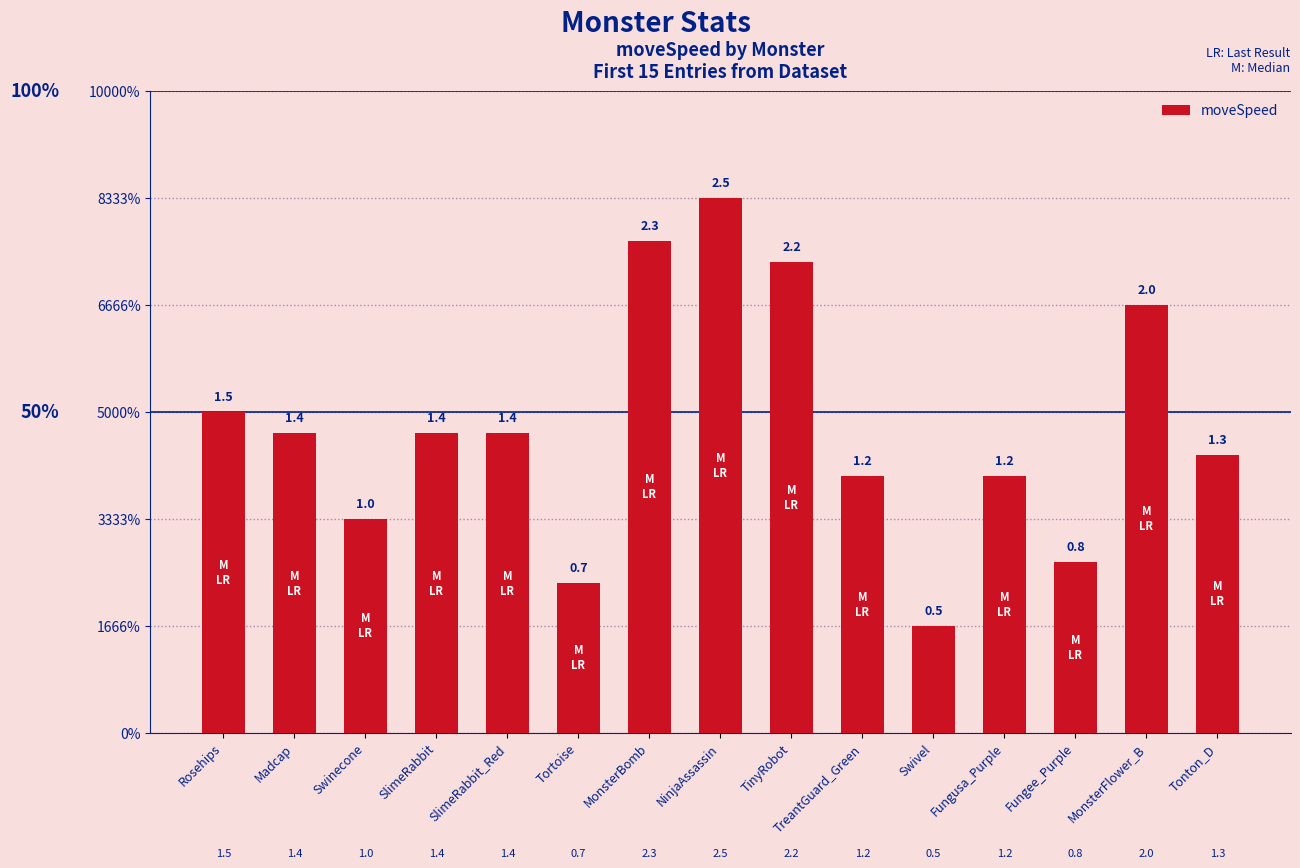

What is the label of the 6th bar from the left?

Tortoise